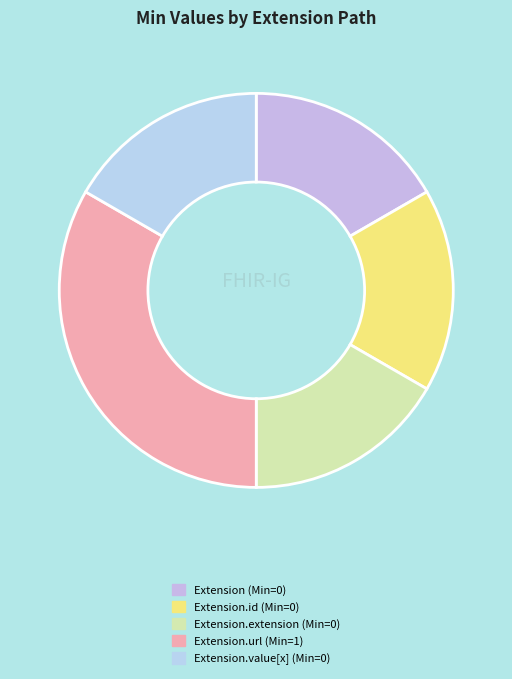

Is there any slice that represents more than half of the pie?

No